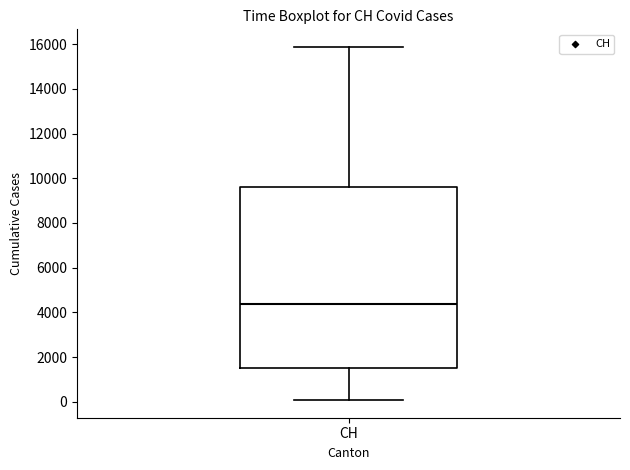

Where does the upper whisker of the box for CH end on the y-axis? The values are not printed on the chart, so give them approximately, as read against the axis.

15800